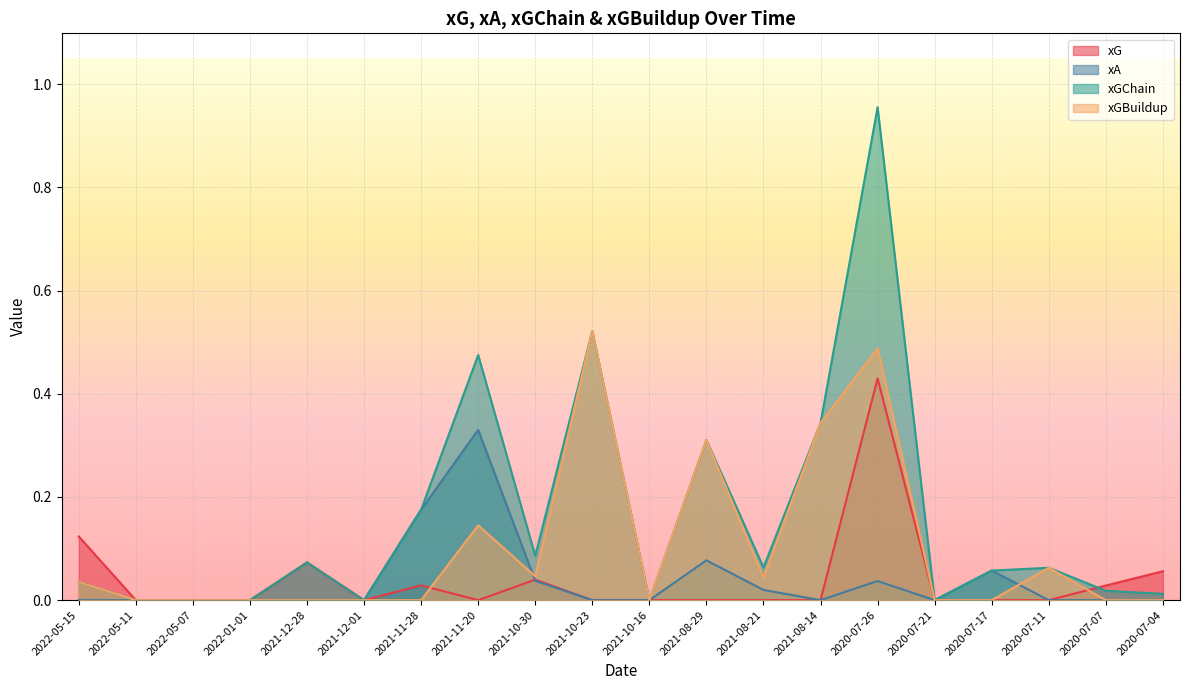

How many values in xA are above zero?

7